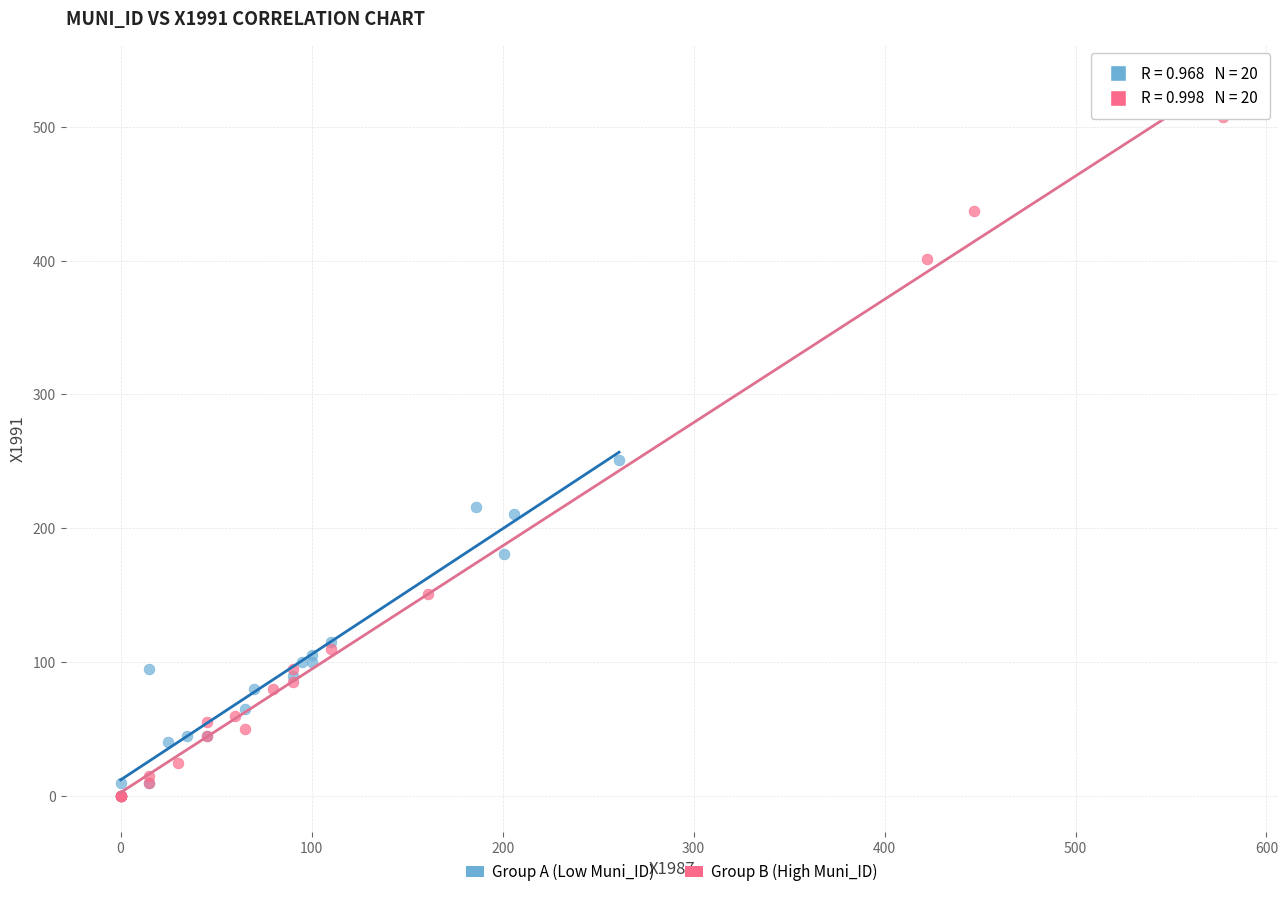

Which series contains the highest Y value?

Group B (High Muni_ID)